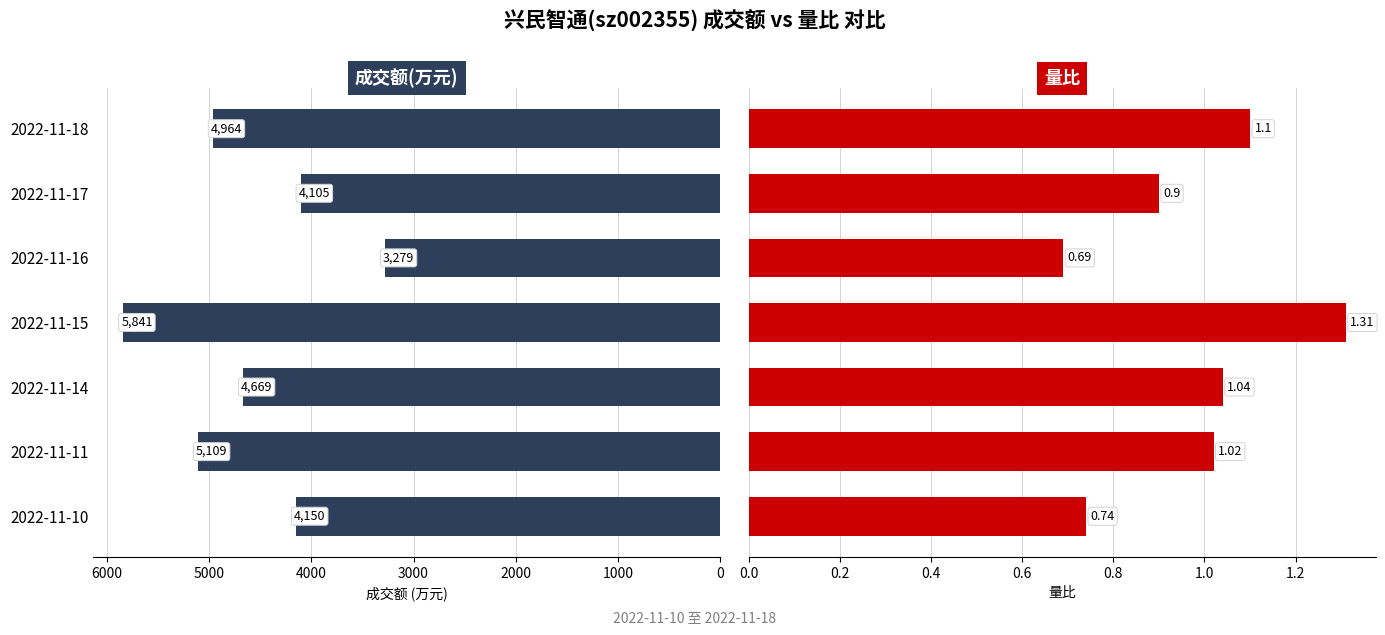

What is the value of the 成交额(万元) bar at the 3rd from the left?

4669.0